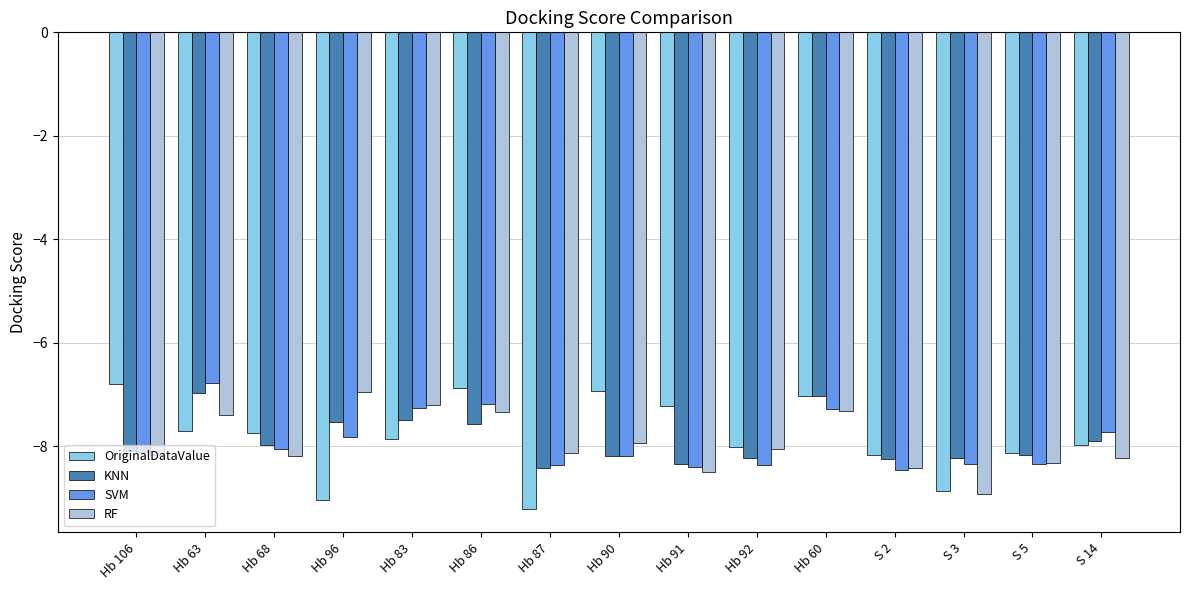

Which series has the largest range (max minus min)?

OriginalDataValue